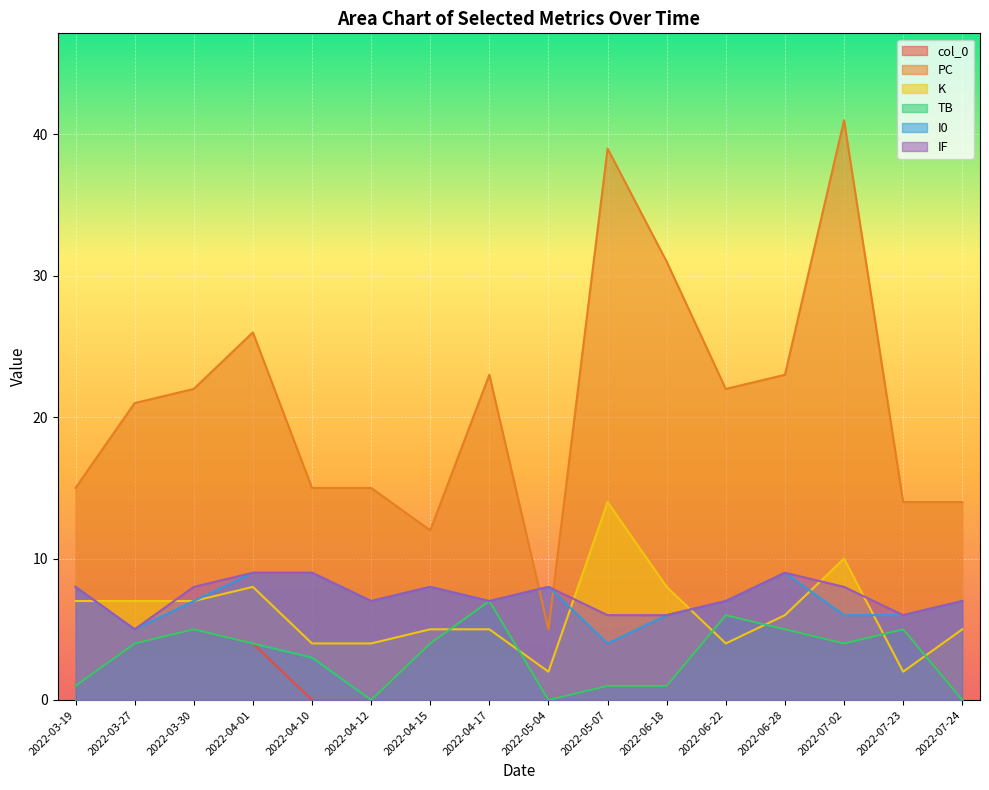

Between 2022-04-15 and 2022-05-07, which is larger?

2022-04-15